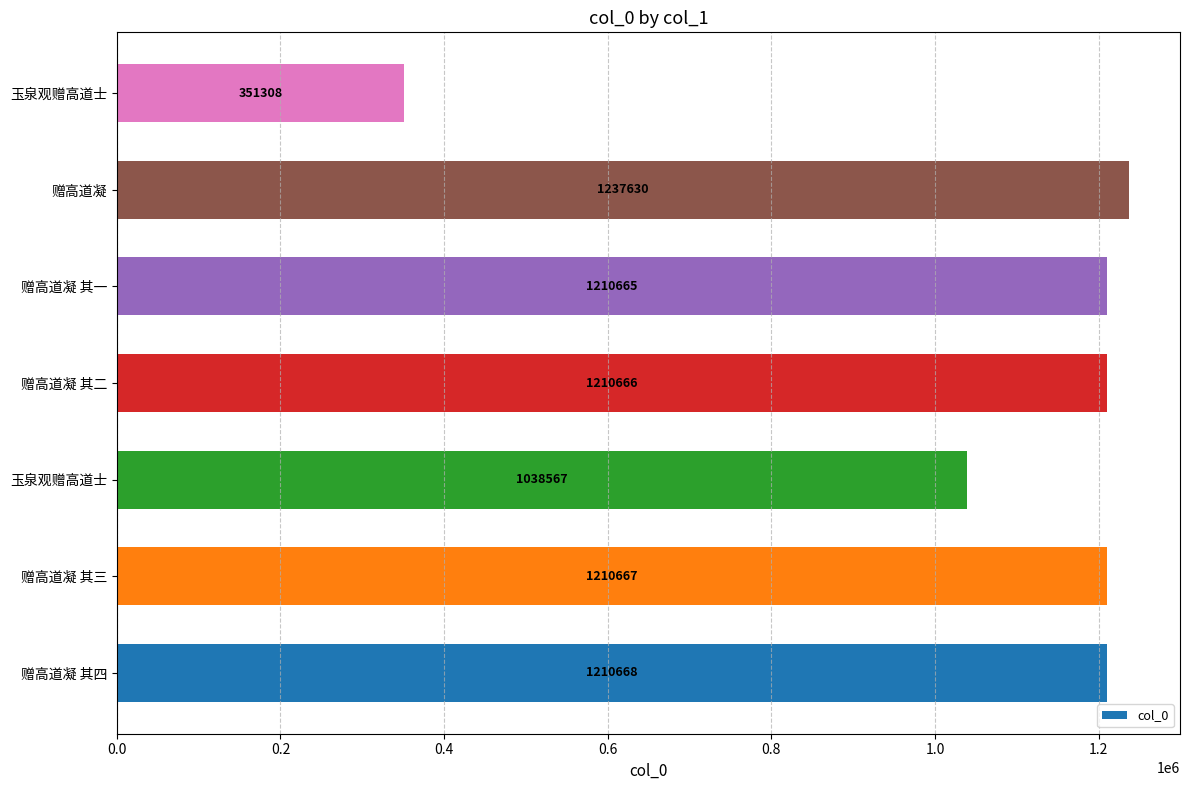

At which category does the chart reach its peak across all series?

赠高道凝